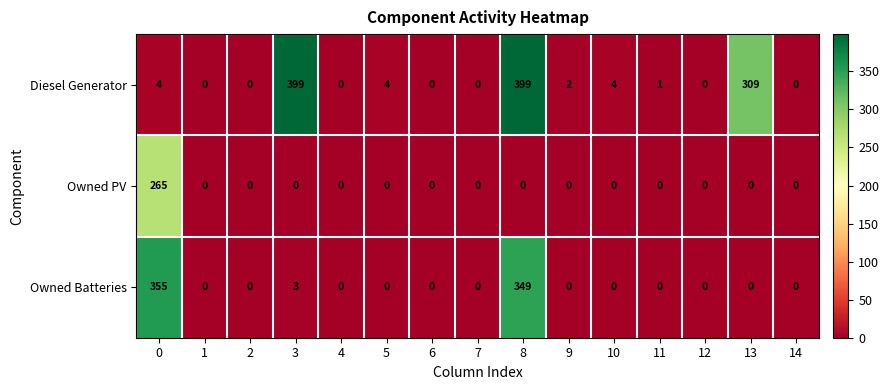

List the series in order of their peak value, highest first.

Diesel Generator, Owned Batteries, Owned PV